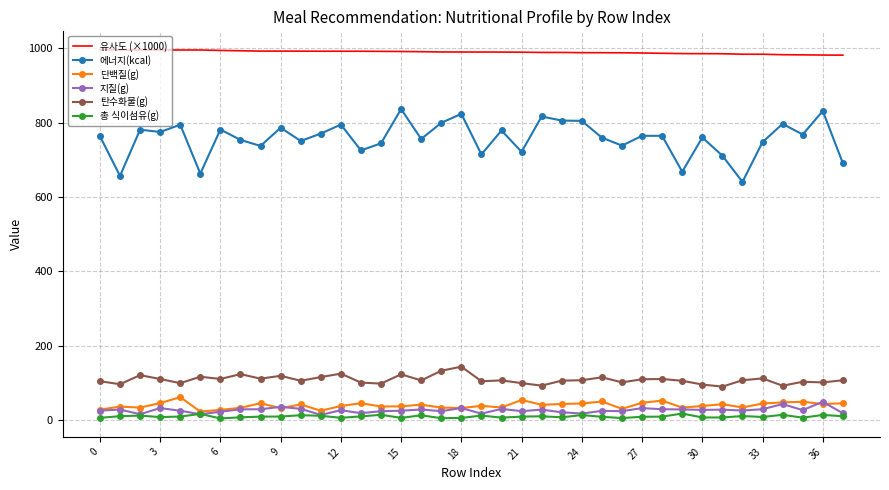

Which series has the widest spread of values?

에너지(kcal)